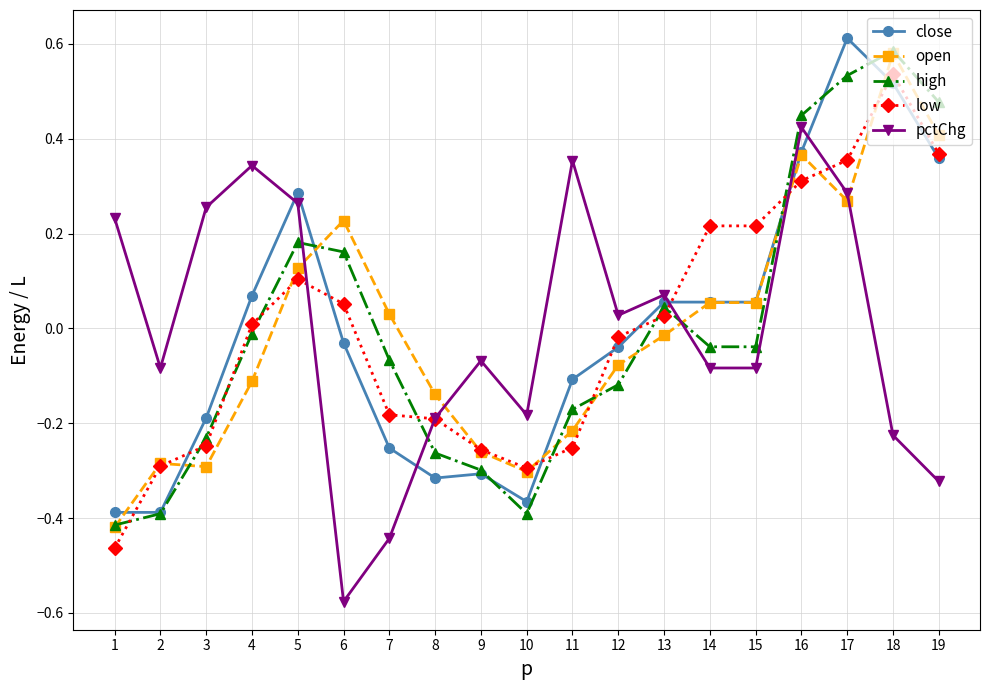

At 6, list the series in order from largest to smallest.

open, high, low, close, pctChg